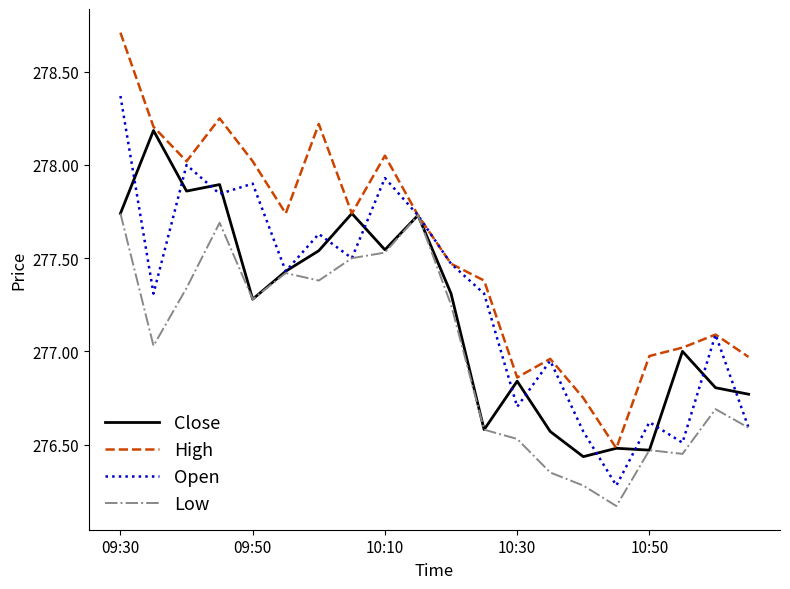

Does the chart display data point markers on the line(s)?

No